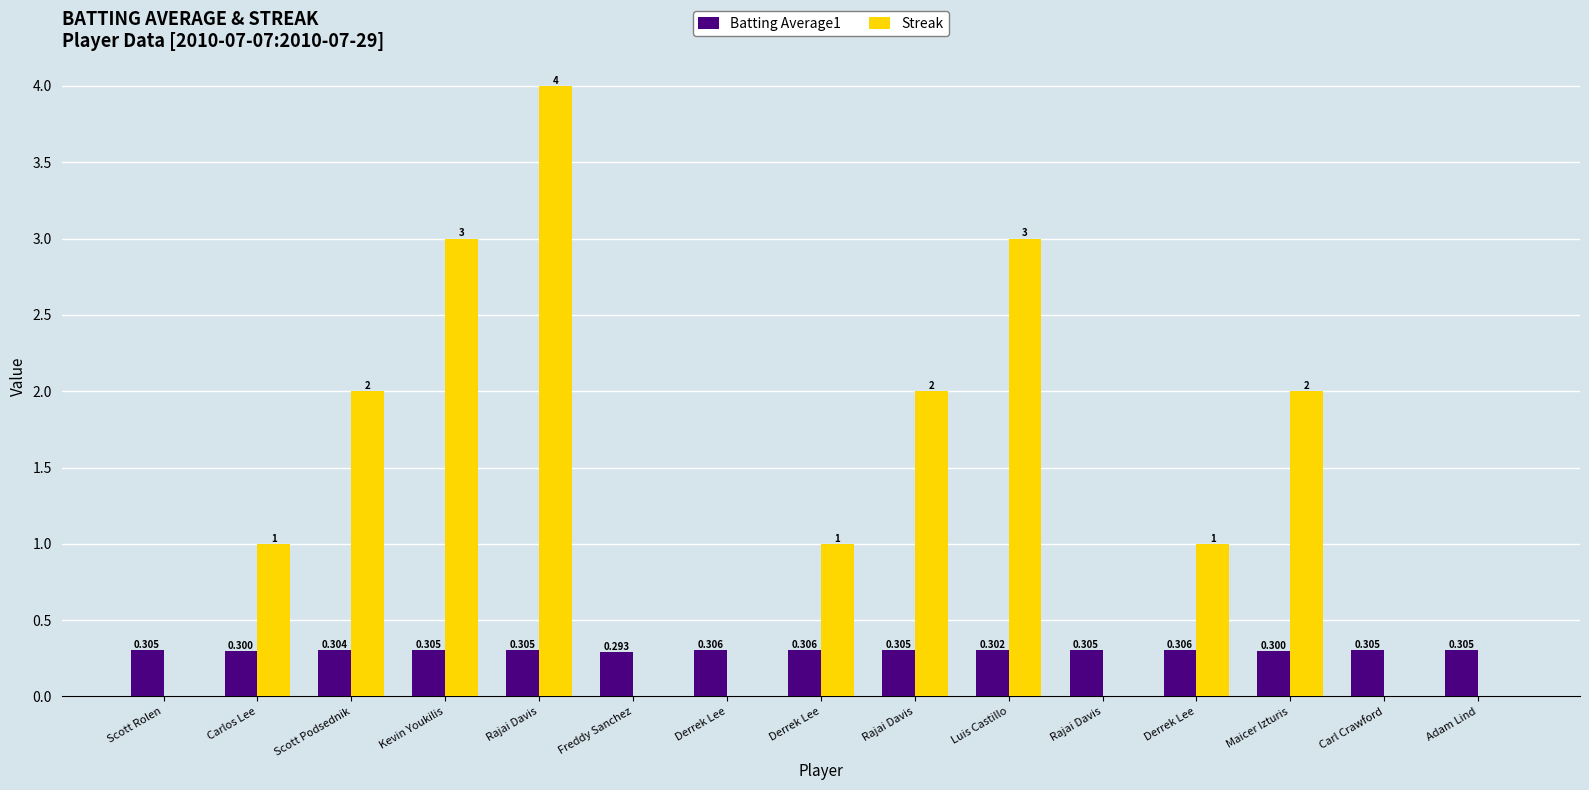

What is the sum of all Streak values?

19.0